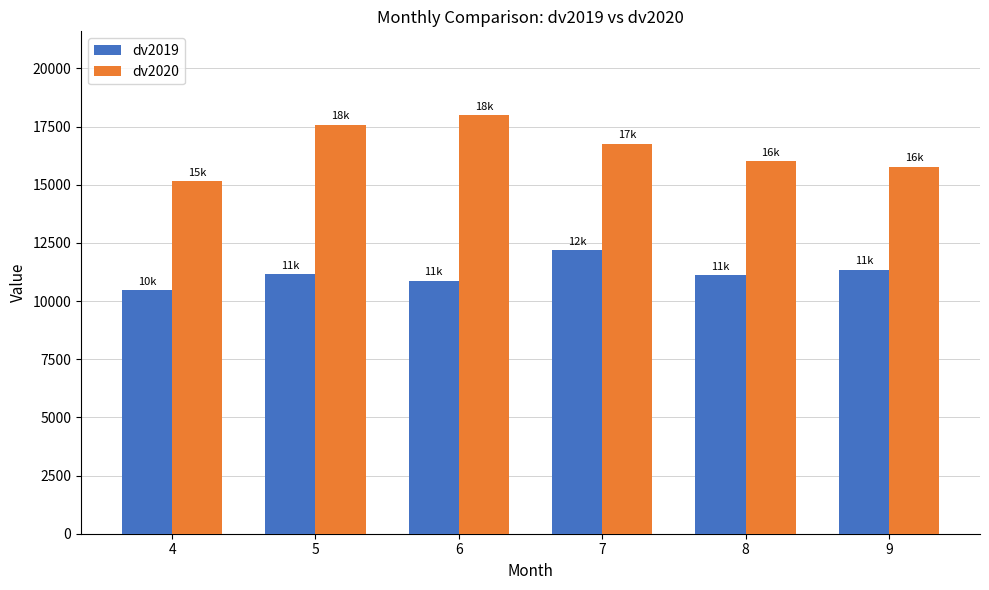

What value does the dv2019 series have at 4, to the nearest 10?

10460